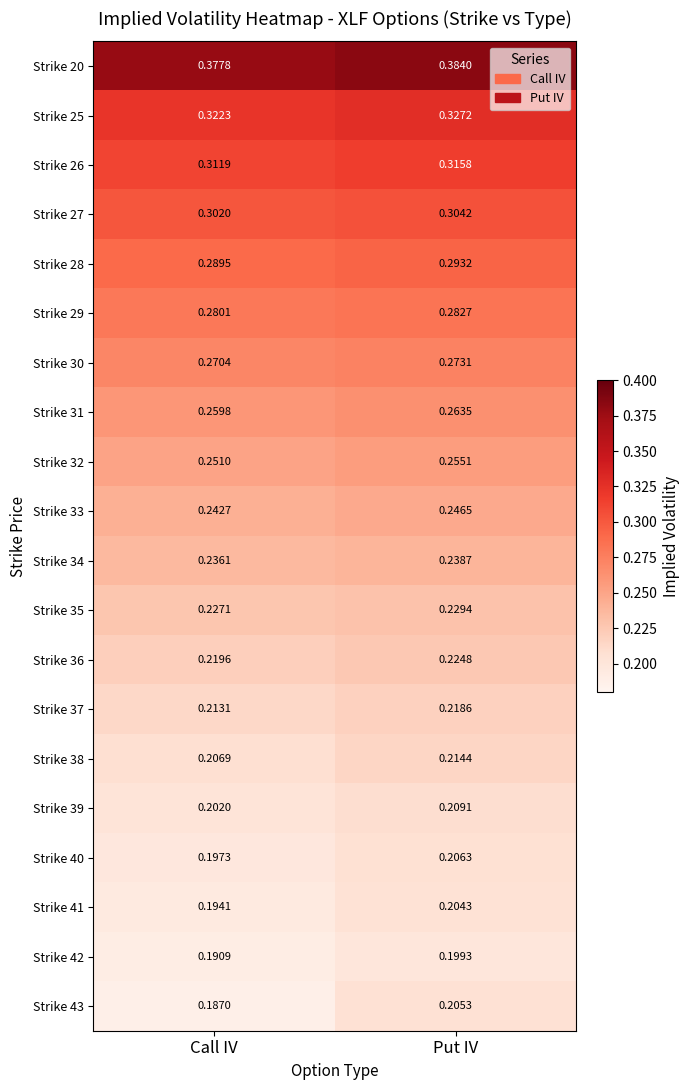

At how many categories does at least one series exceed 0?

2